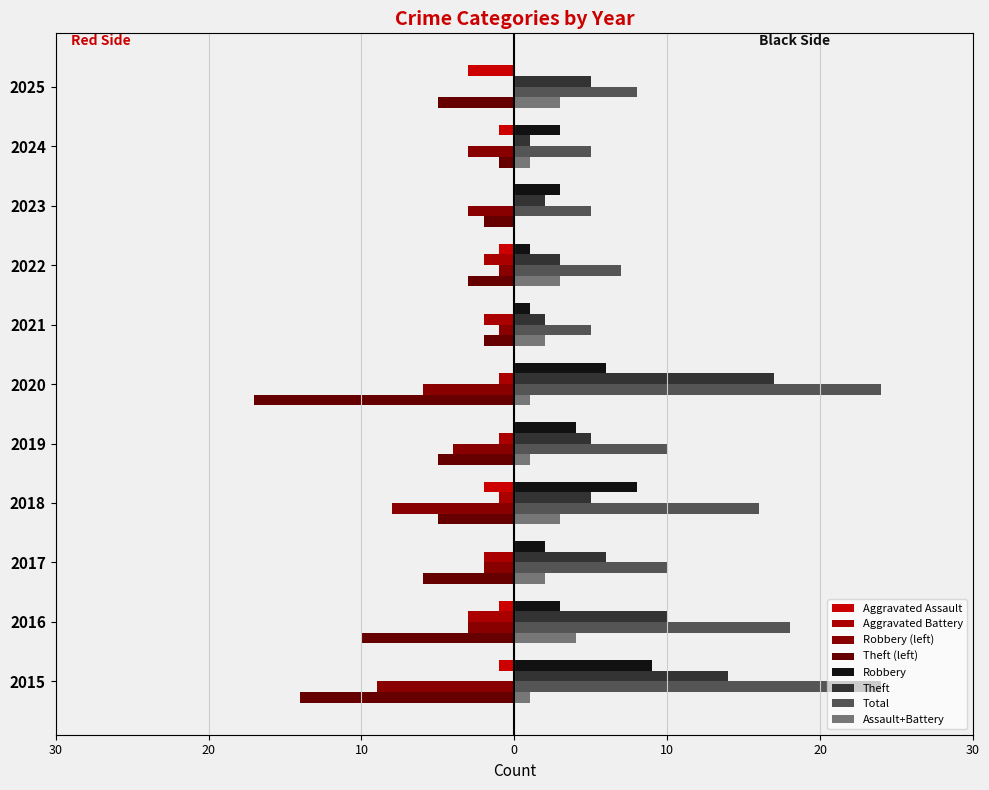

Which has a higher value, 2022 or 2023?

2023